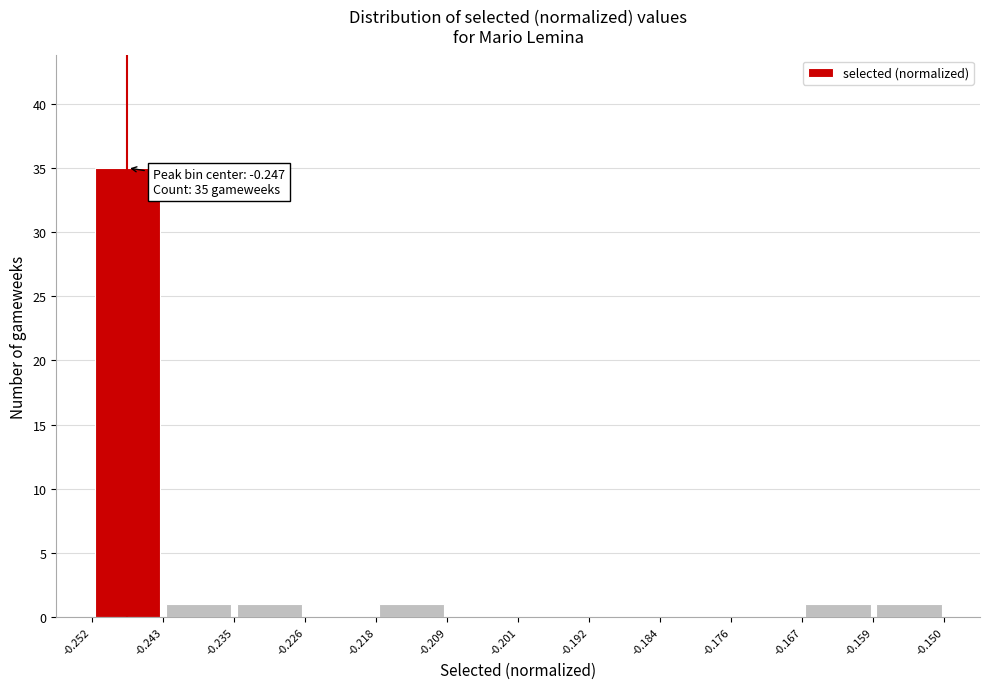

Over which range of the x-axis is the bar tallest?

-0.252 to -0.243